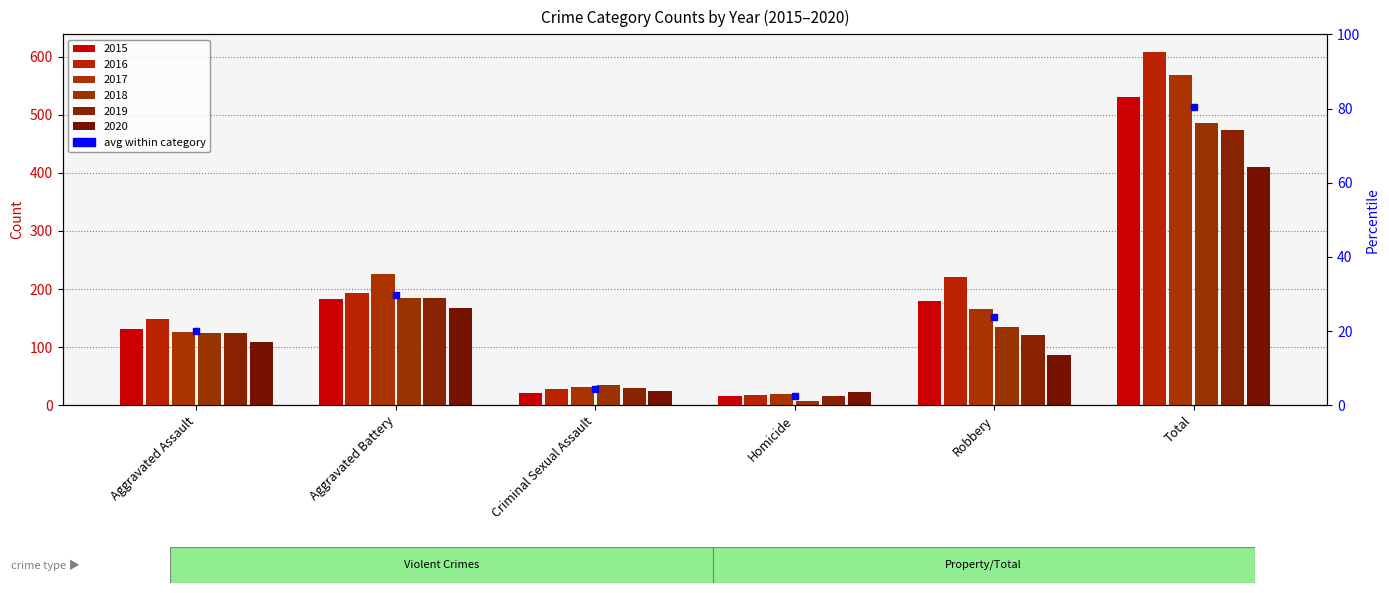

What is the value of the 2016 bar at the 4th from the left?

18